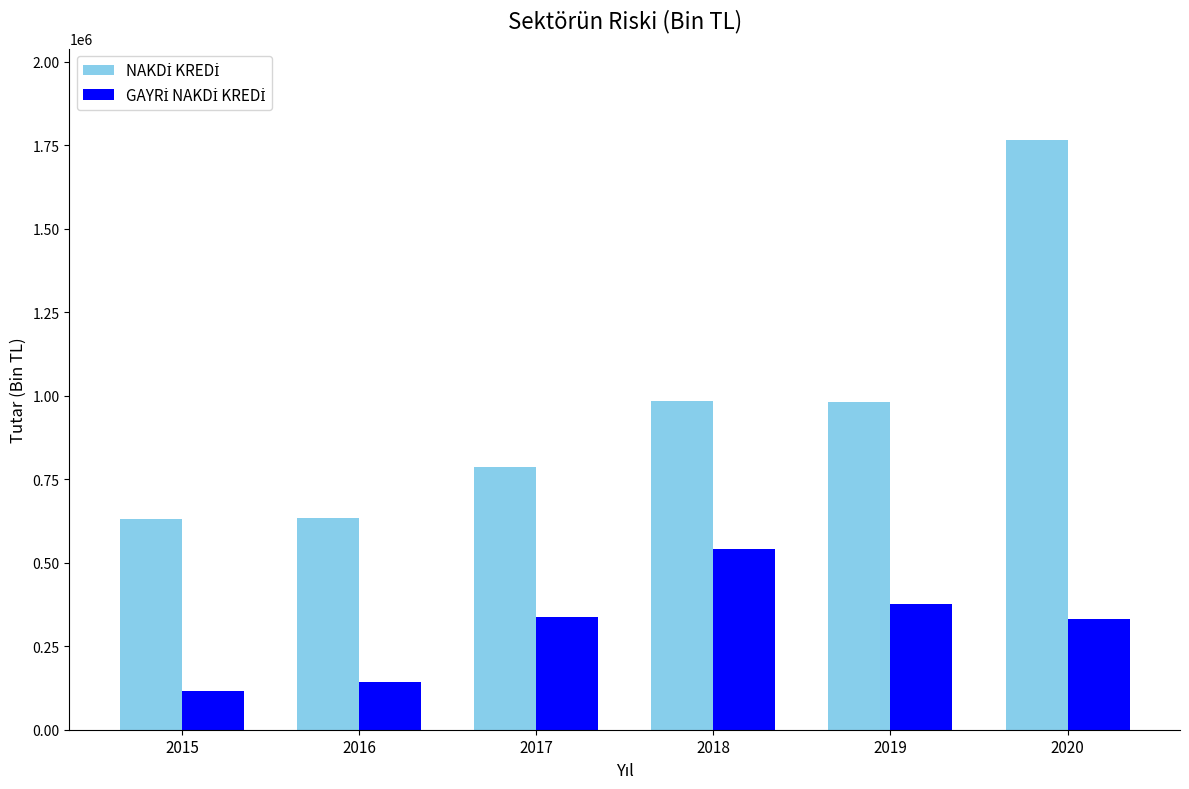

What is the total value across all series at 2020?

2097329.4